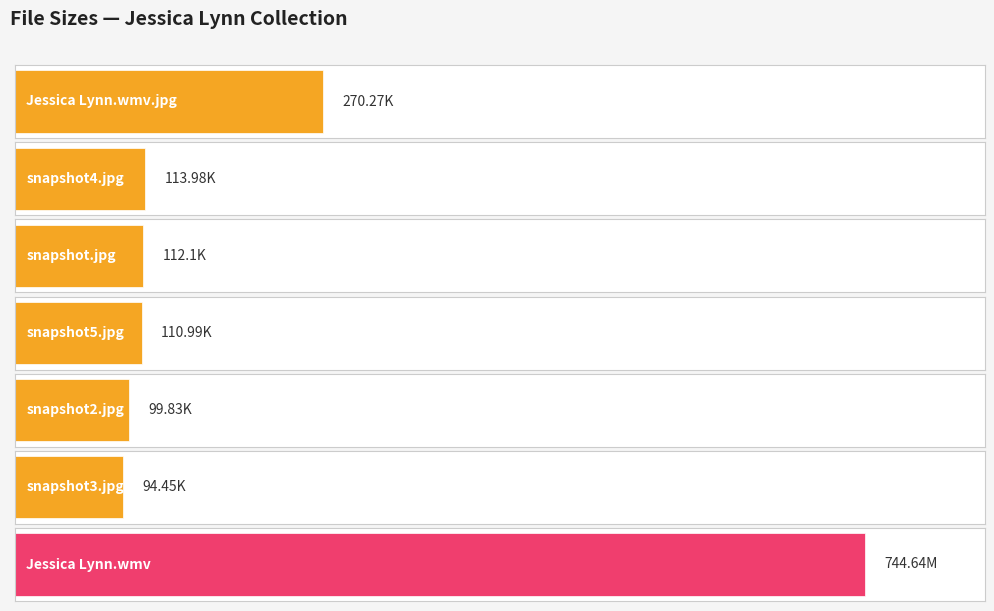

How many bars are there in total?

7